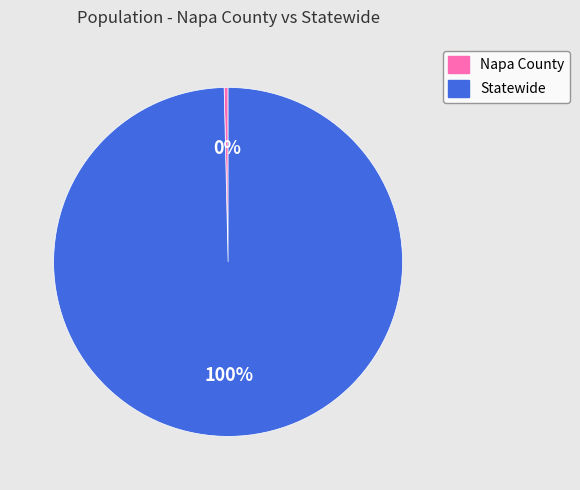

Do Statewide and Napa County together represent more than half of the pie?

Yes